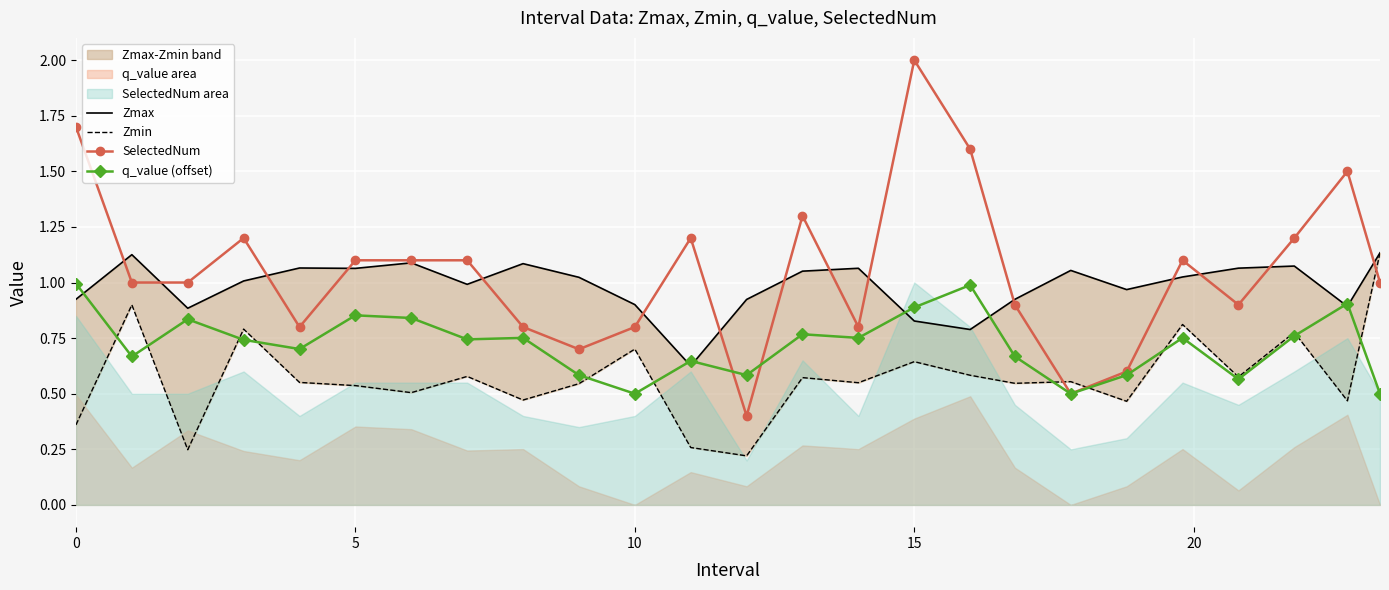

True or false: q_value (offset) has a value of 1.0 at 0.

True